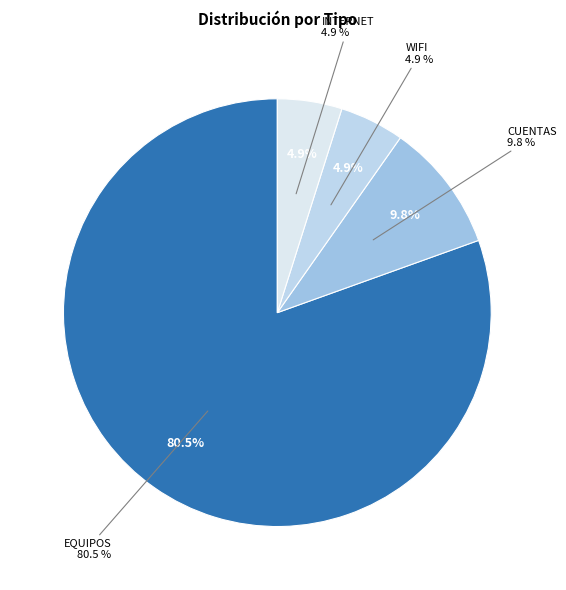

To the nearest percent, what percentage of the pie is CUENTAS?

10%